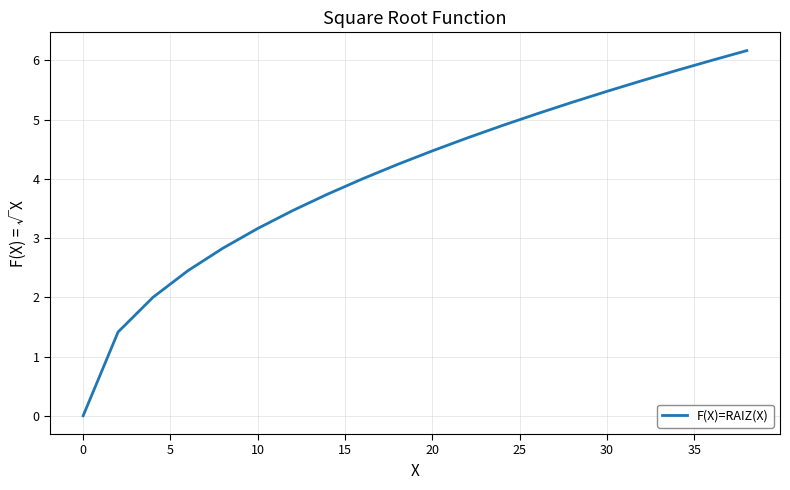

What is the difference between the maximum and minimum values?

6.2